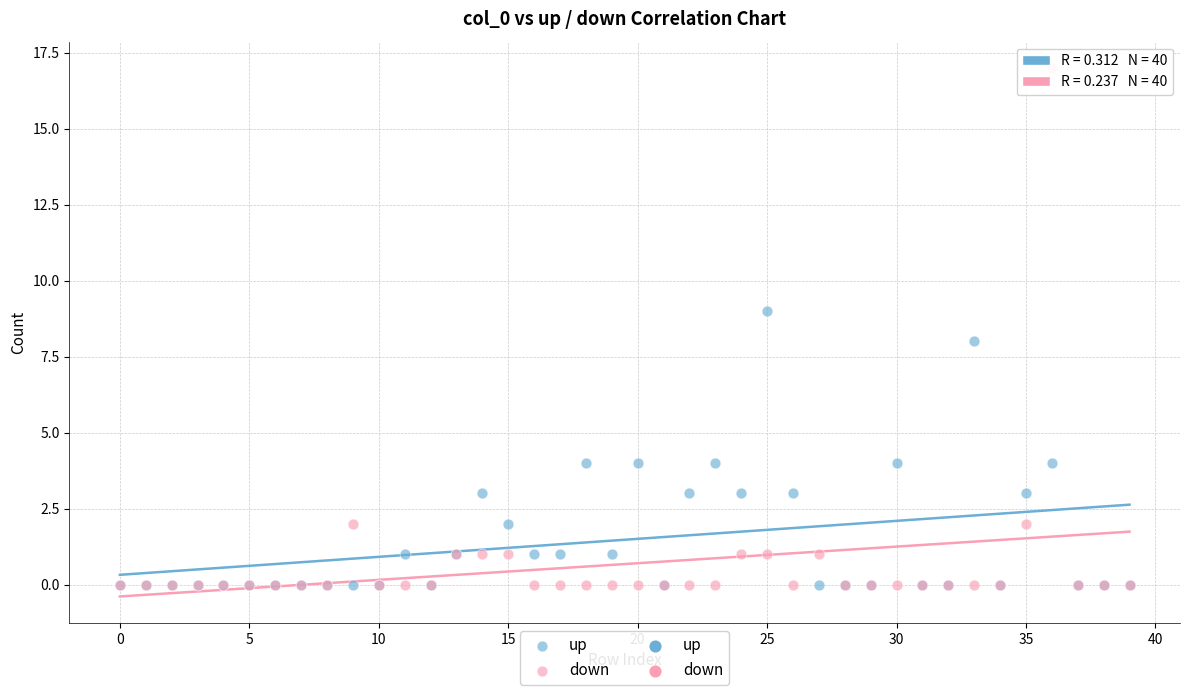

Which series reaches the maximum Y coordinate?

down